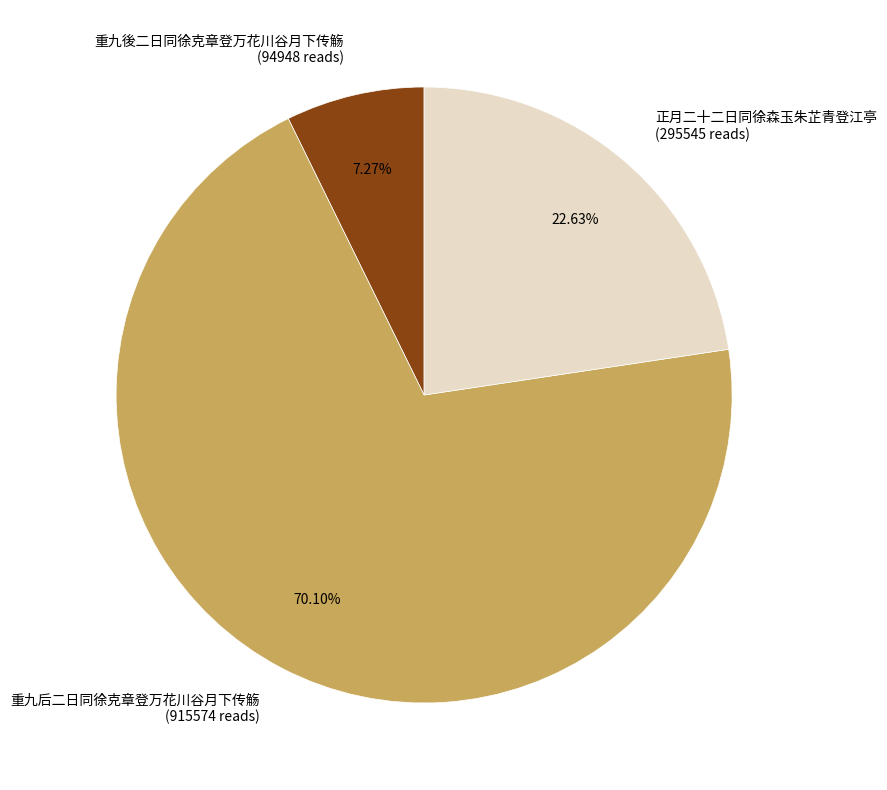

Between 重九後二日同徐克章登万花川谷月下传觞 (94948 reads) and 正月二十二日同徐森玉朱芷青登江亭 (295545 reads), which is larger?

正月二十二日同徐森玉朱芷青登江亭 (295545 reads)